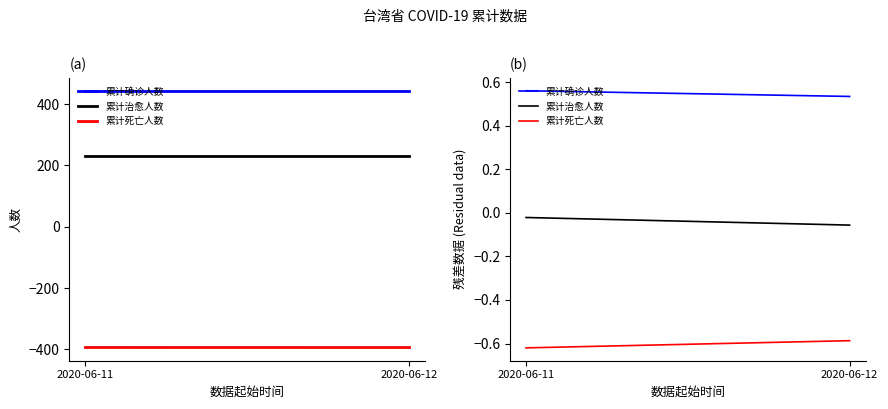

What is the sum of the 累计治愈人数 values at 2020-06-12 and 2020-06-11?

-0.1